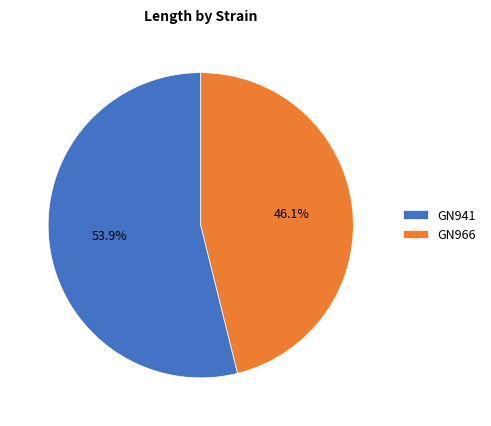

Which slice is the largest?

GN941